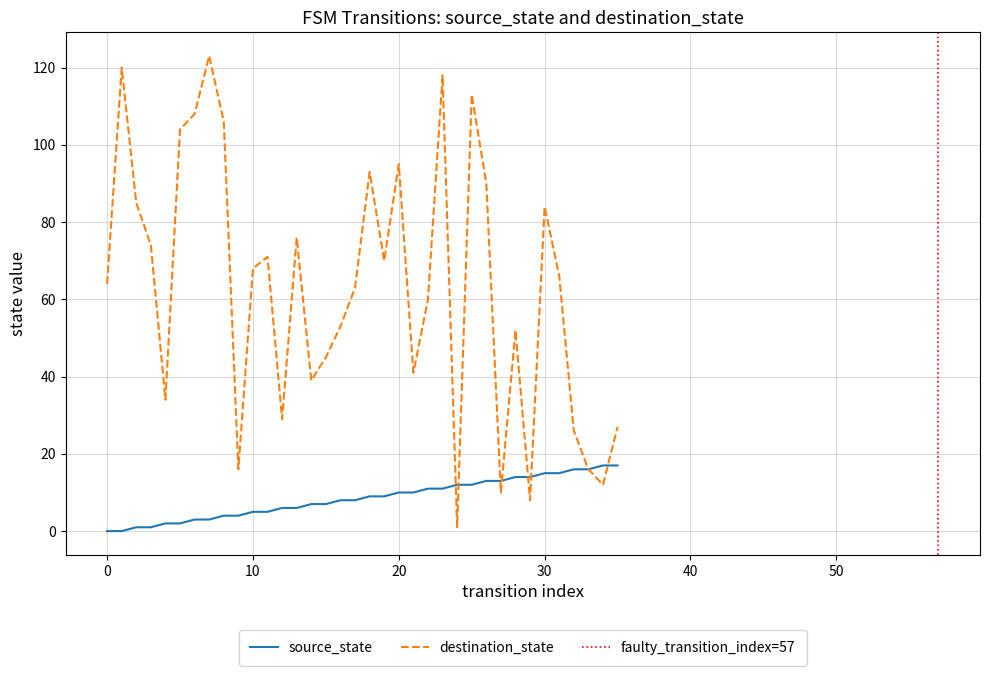

True or false: destination_state has more than 1 interior local peaks.

True